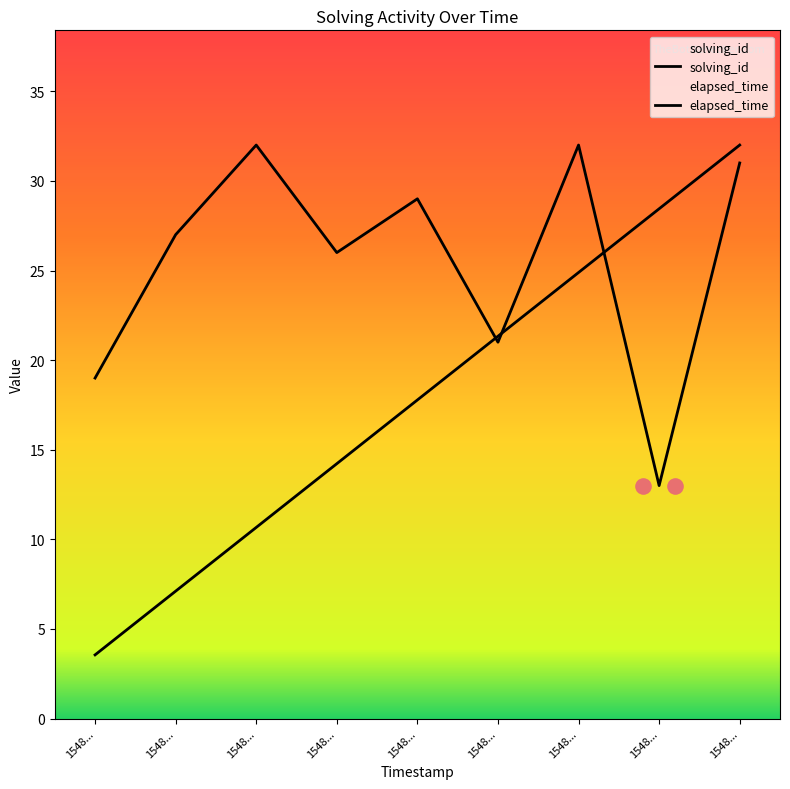

Is the value of solving_id at 1548... greater than the value of elapsed_time at 1548...?

No